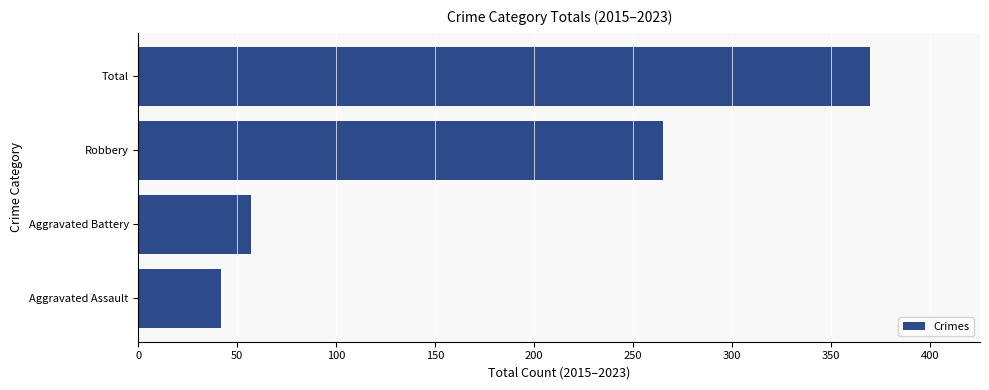

The value at Total is 370. True or false?

True